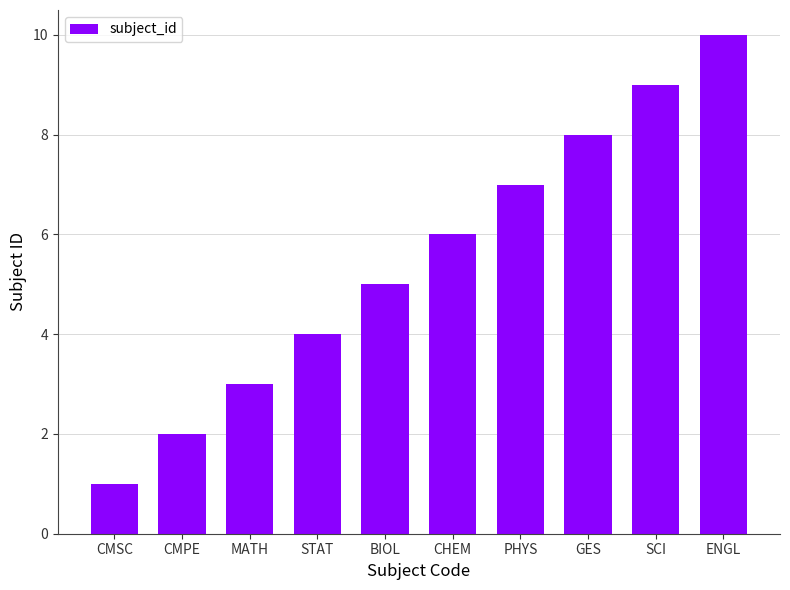

What is the label of the 6th bar from the right?

BIOL